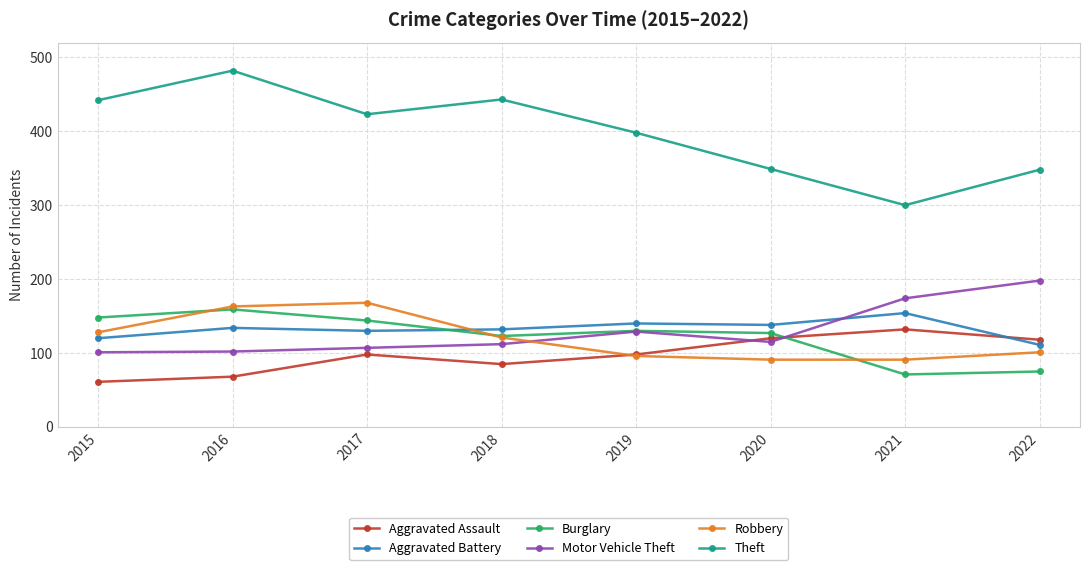

What is the value of the Aggravated Assault point at the 2nd from the left?

68